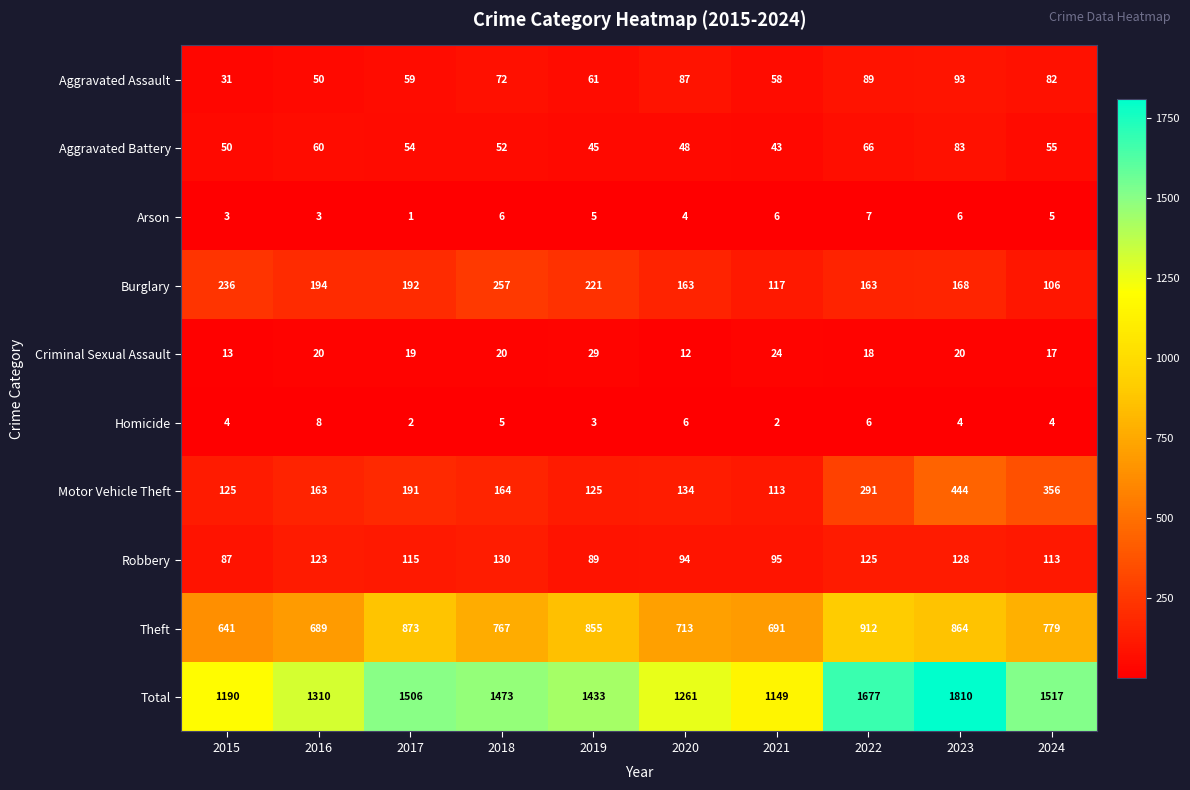

The Aggravated Assault series shows 88 at 2019. True or false?

False